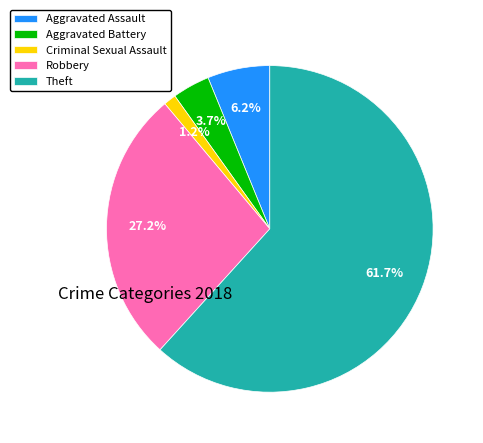

Which category accounts for the majority?

Theft